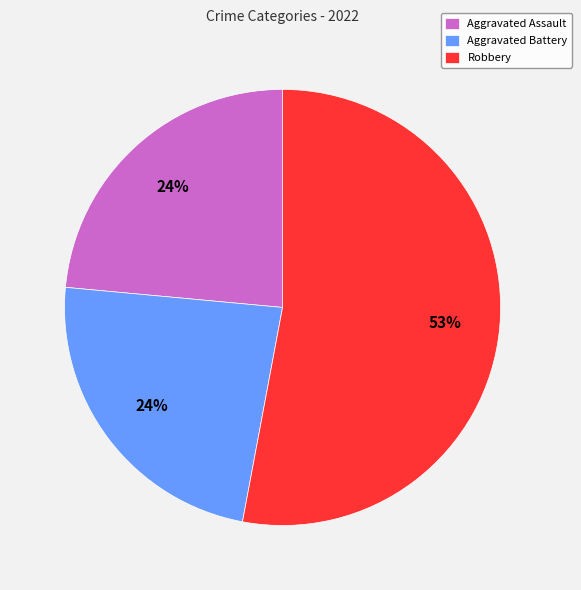

What percentage is the Aggravated Battery slice, to the nearest percent?

24%